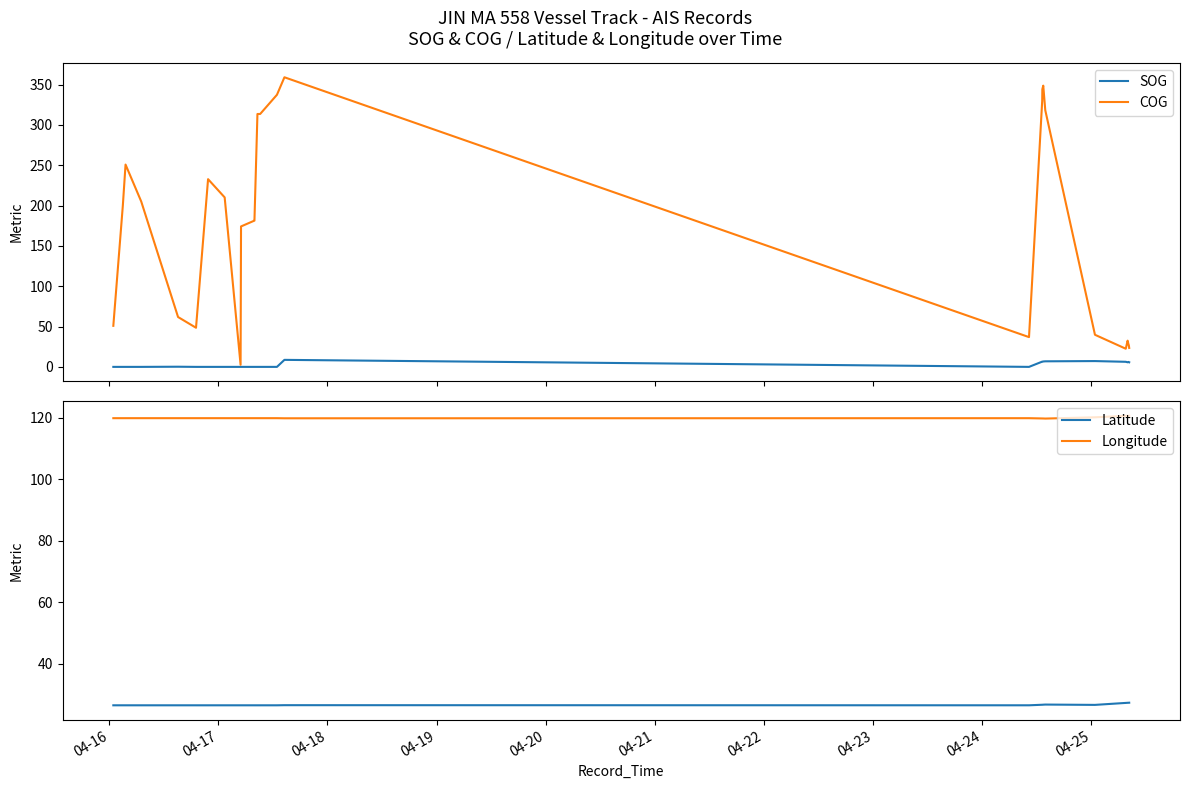

True or false: Latitude and Longitude intersect in this chart.

False